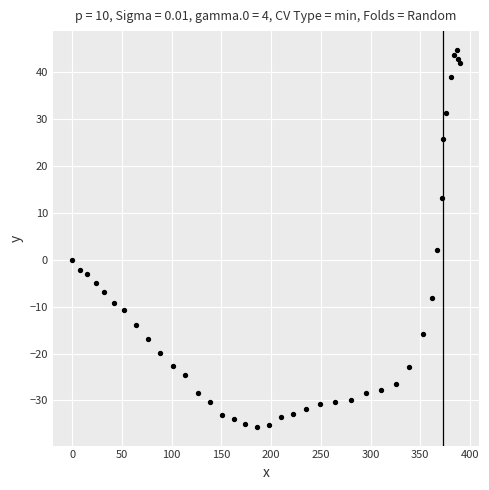

What Y value in the scatter plot is closest to 4?

2.1